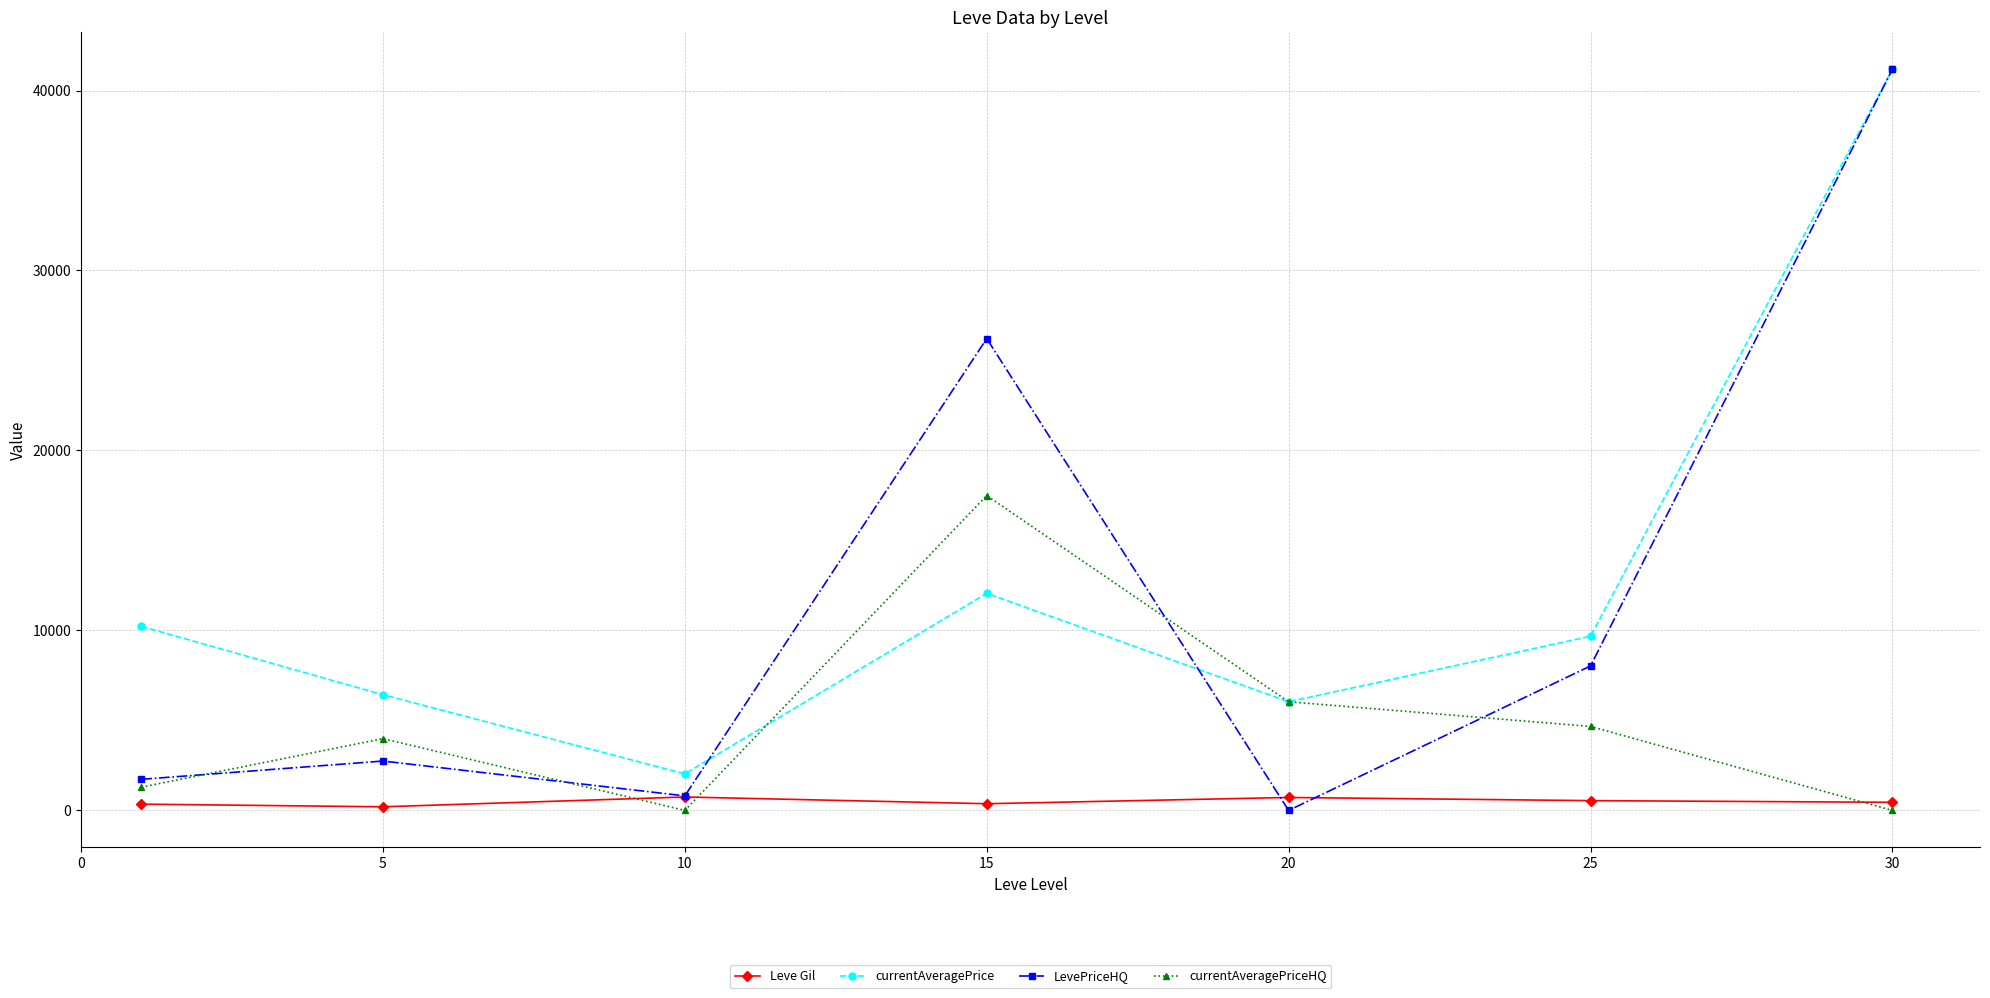

True or false: LevePriceHQ and Leve Gil cross at least once.

True